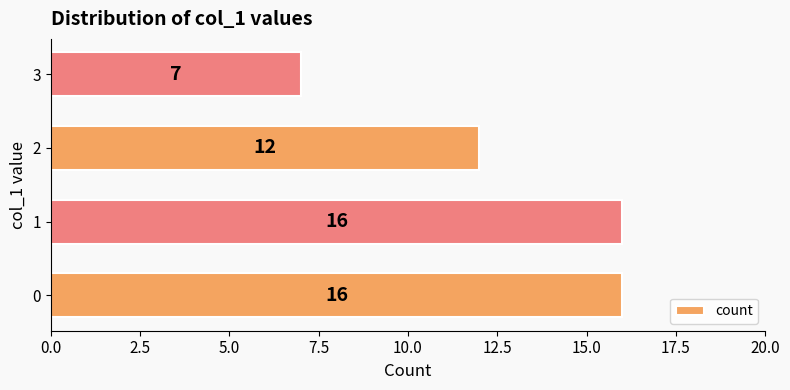

Does the chart contain stacked bars?

No